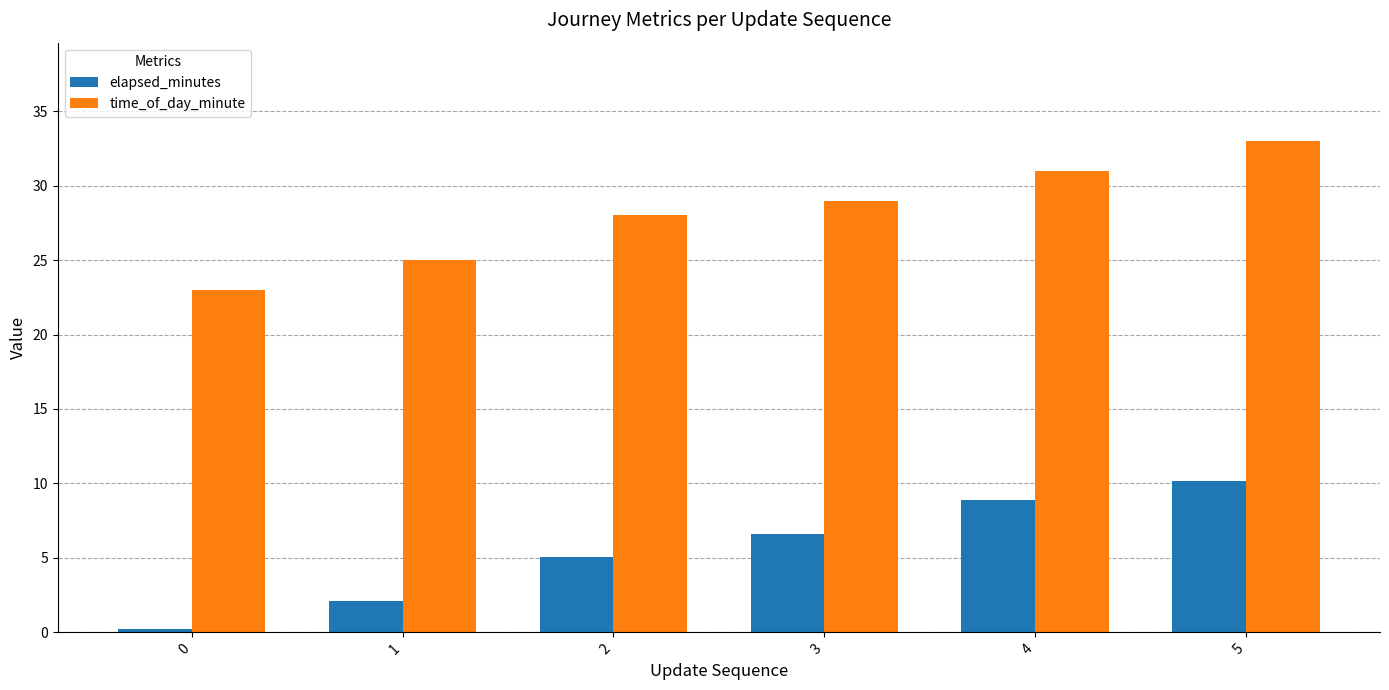

What is the difference between the elapsed_minutes values at 2 and 4?

3.9